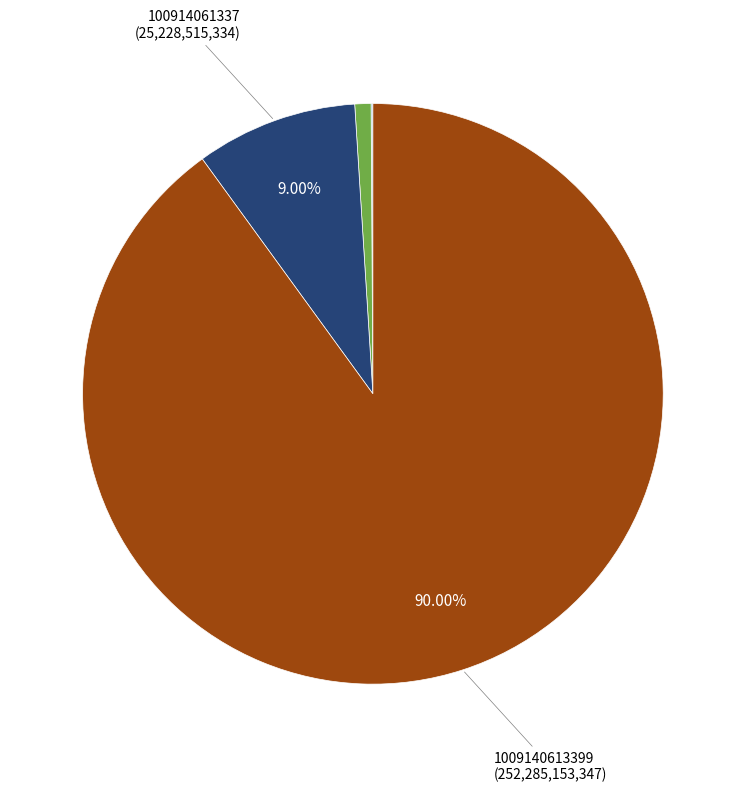

Is there any slice that represents more than half of the pie?

Yes